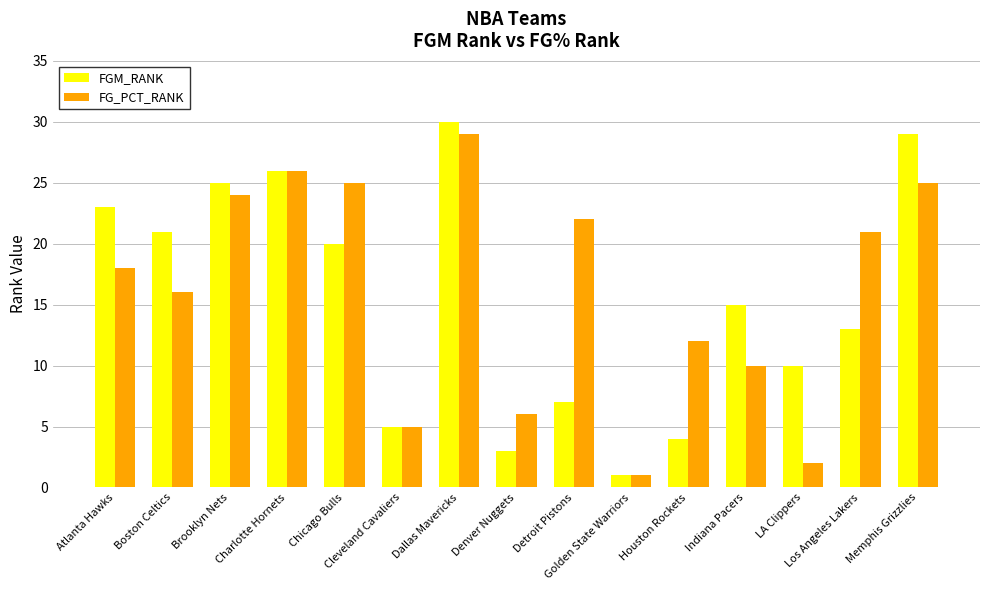

The value of FGM_RANK at Atlanta Hawks is 23. True or false?

True